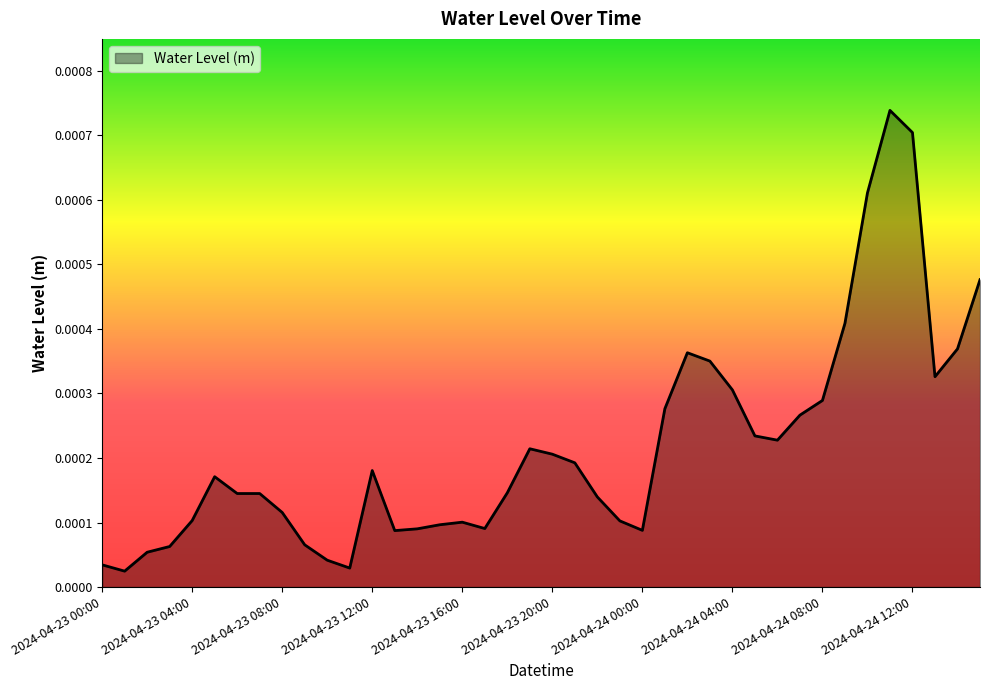

How many points are higher than both their immediate neighbors (excluding endpoints)?

6